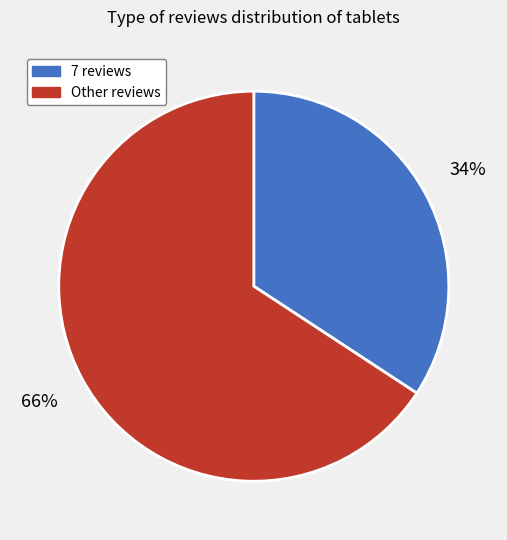

Is the sum of Other reviews and 7 reviews greater than half?

Yes